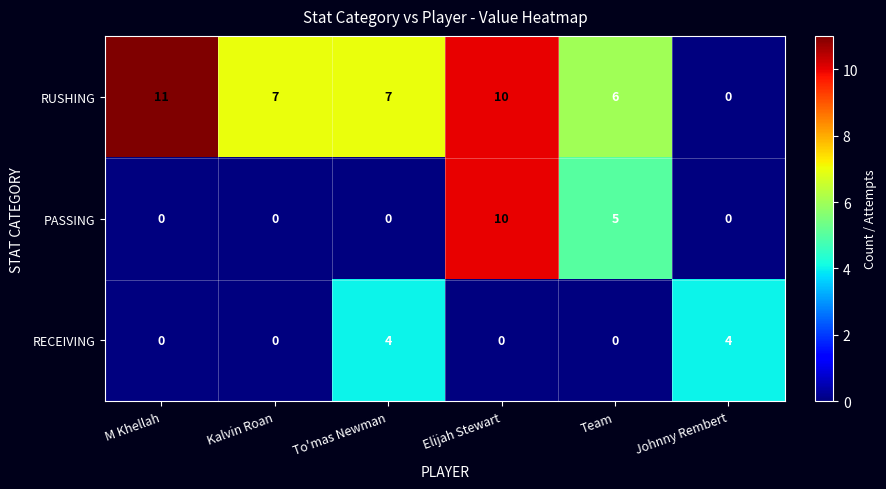

What is the maximum value for RECEIVING?

4